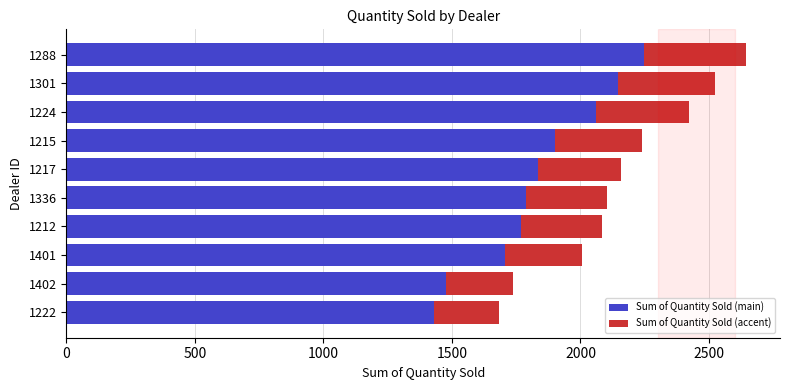

At which category is the sum across all series the highest?

1288